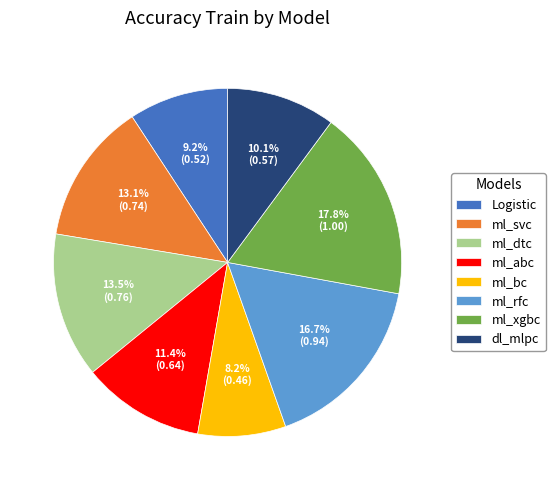

How many slices are in this pie chart?

8